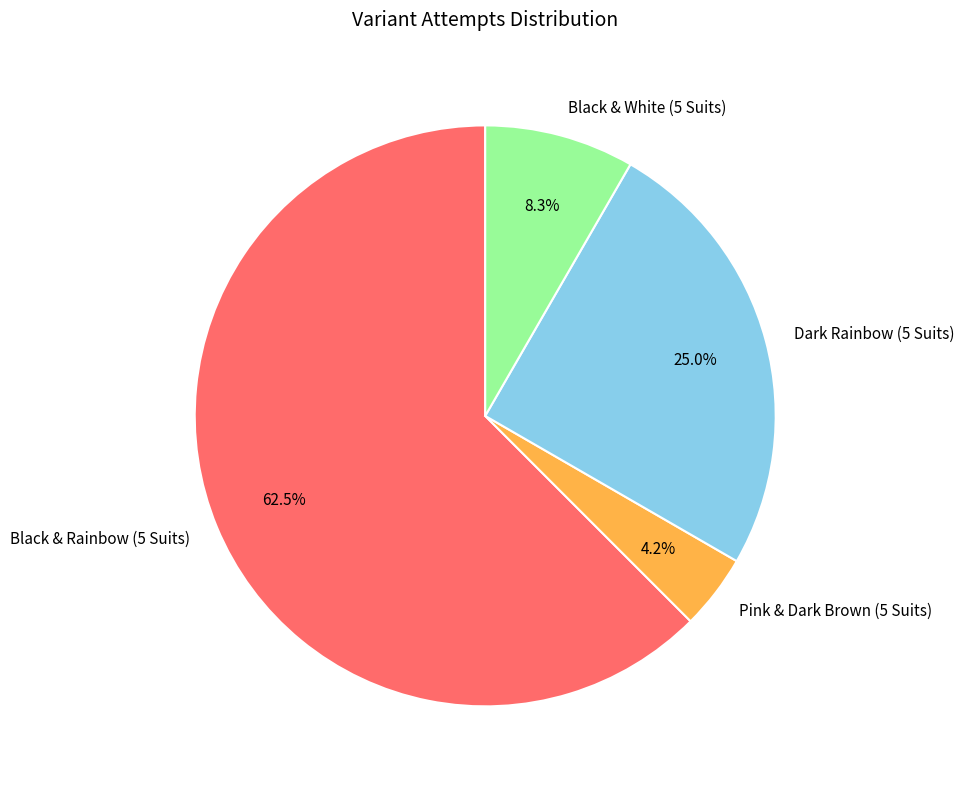

Which has a higher value, Dark Rainbow (5 Suits) or Pink & Dark Brown (5 Suits)?

Dark Rainbow (5 Suits)